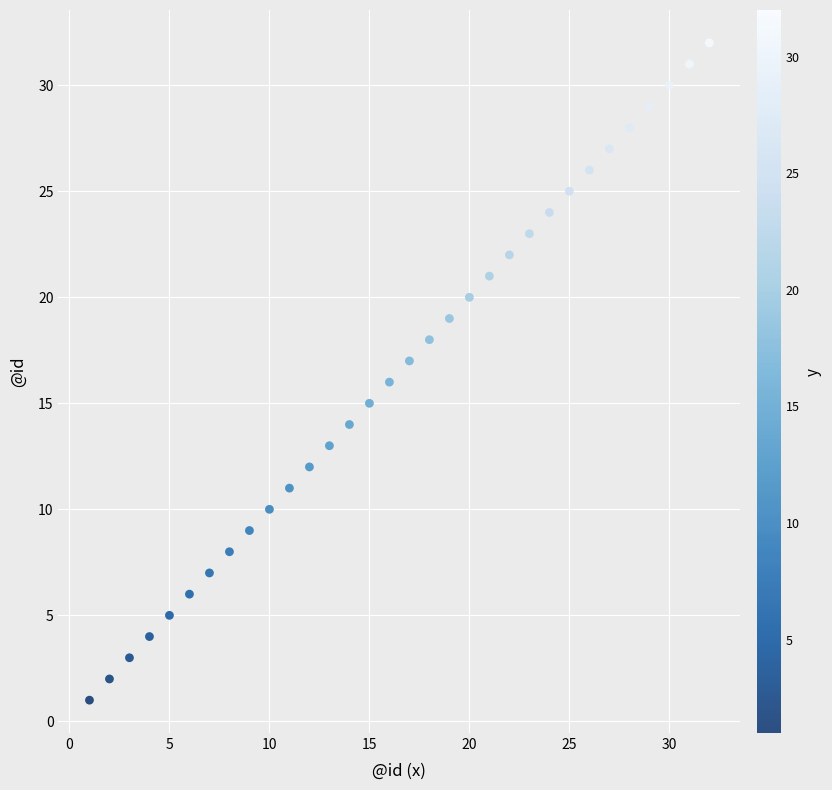

What is the range of Y values (max minus min)?

31